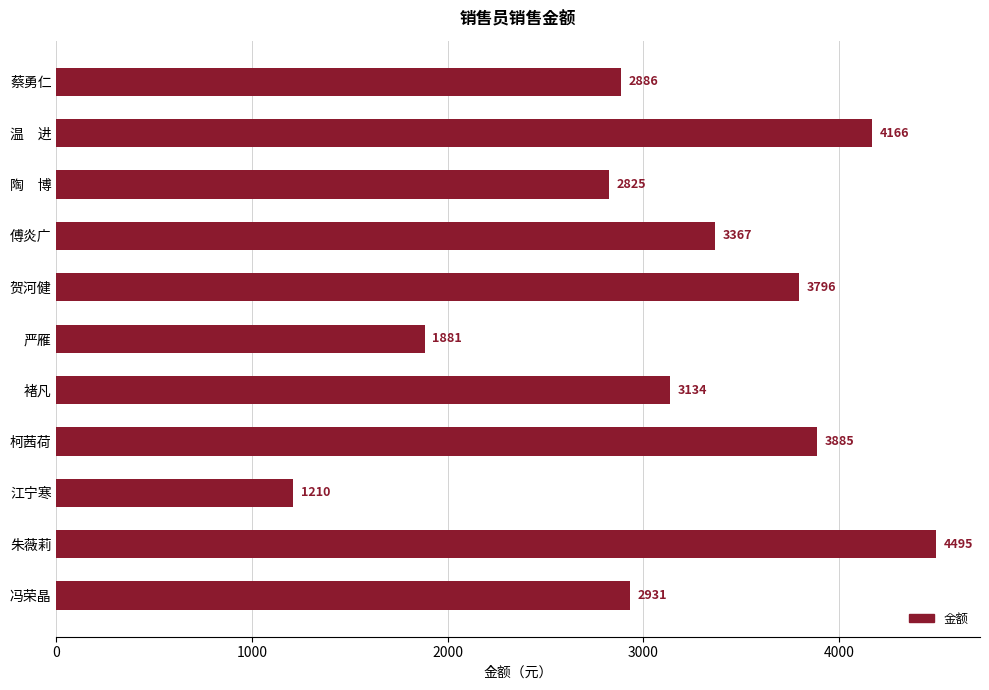

Reading top to bottom, transcribe all the data shown in this chart.

2886	4166	2825	3367	3796	1881	3134	3885	1210	4495	2931